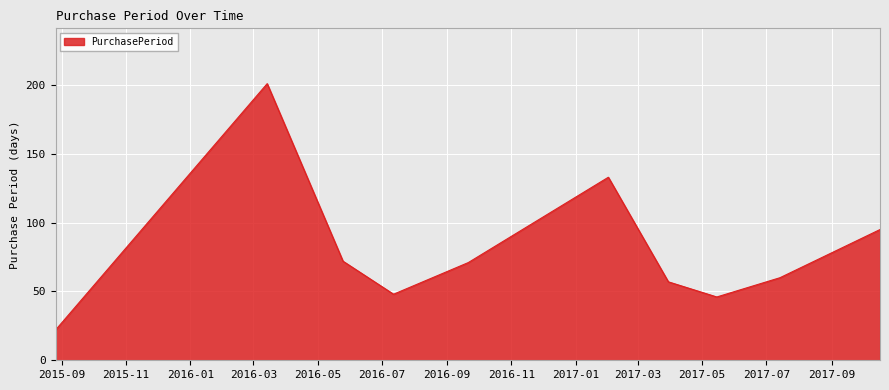

What is the minimum value shown in the chart?

22